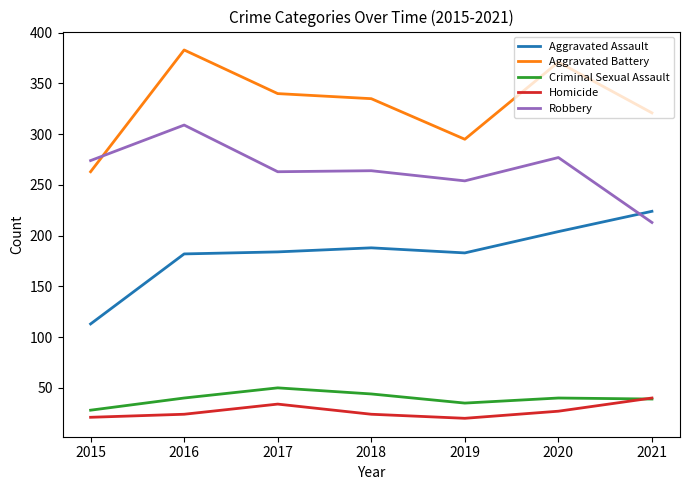

The value of Aggravated Battery at 2018 is 123. True or false?

False